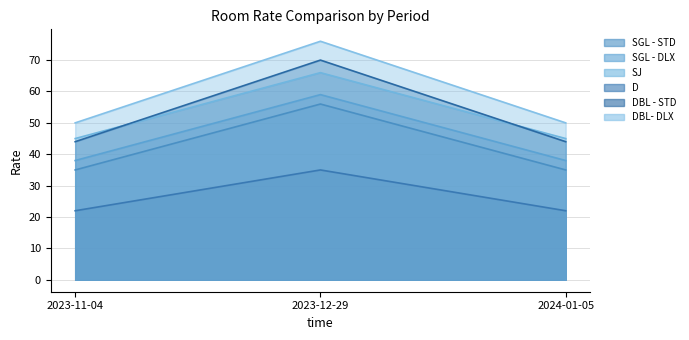

At how many categories does at least one series exceed 43?

3